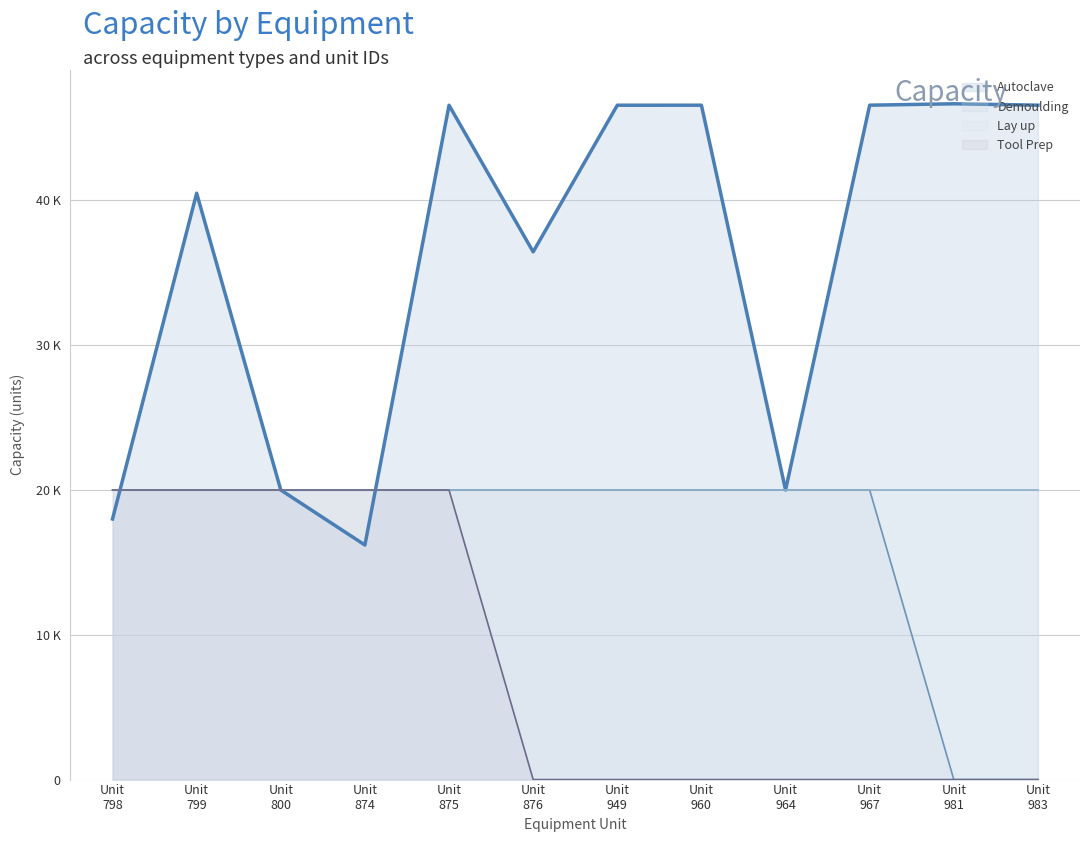

What is the total value across all series at Unit 799?

80500